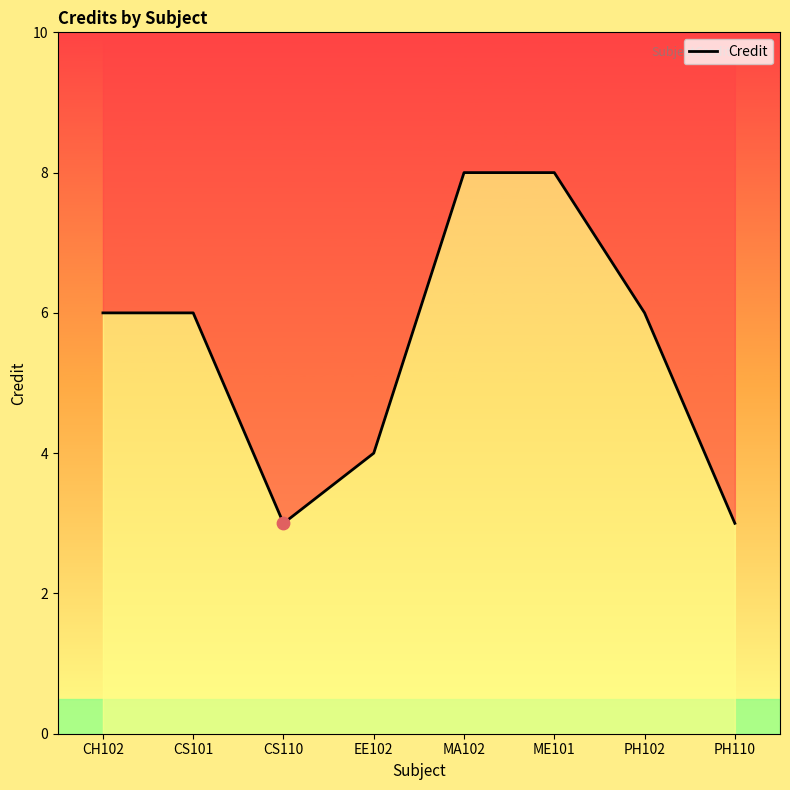

Between EE102 and CS101, which is larger?

CS101